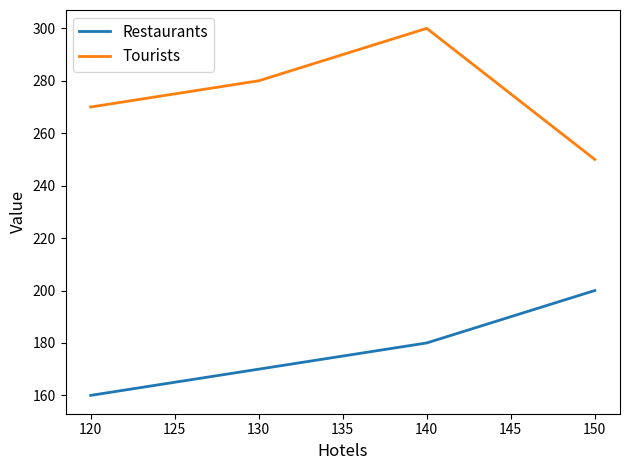

What are all the series names shown in the legend?

Restaurants, Tourists